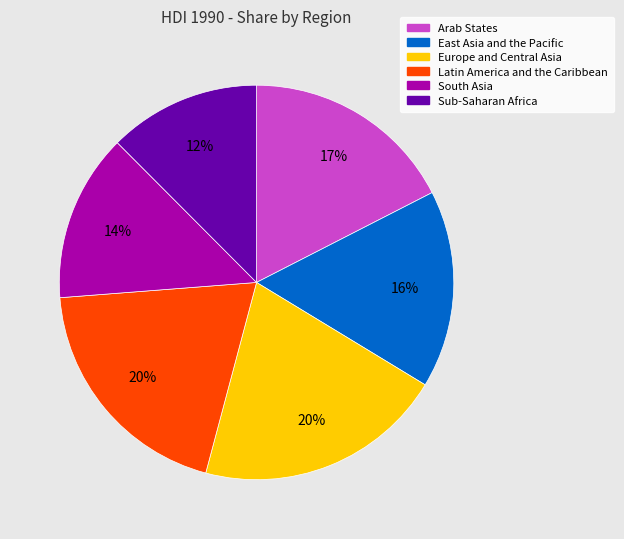

To the nearest percent, what is the difference between the largest and smallest slice percentages?

8%